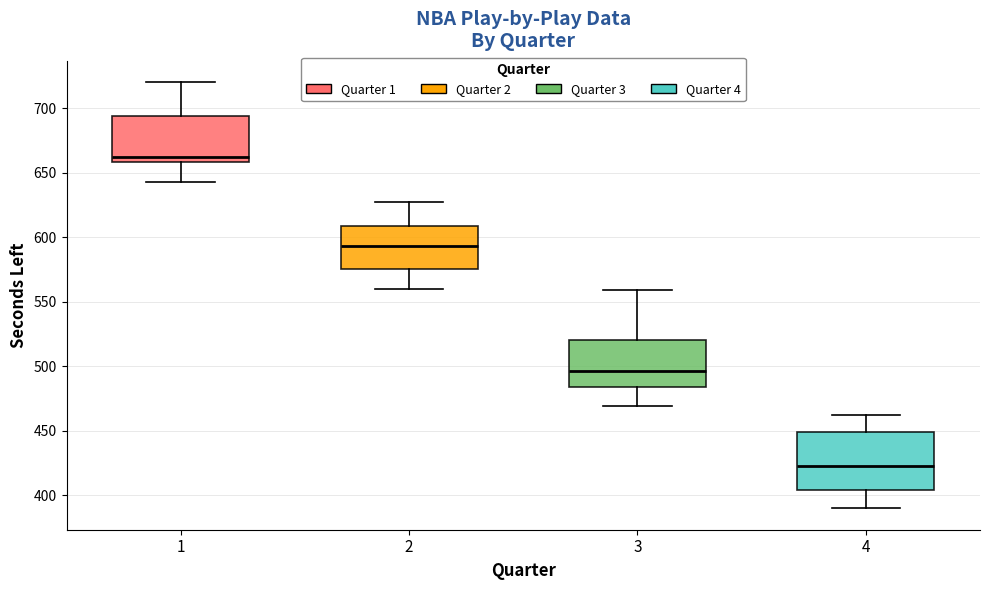

Reading left to right, read every box against the y-axis: the position of its median line, the range the box covers, and the ends of its whiskers. The values are not printed on the chart, so give them approximately, as read against the axis.

1: median 660 (just above the box's lower edge), box 660 to 695, whiskers 645 to 720
2: median 595, box 575 to 610, whiskers 560 to 625
3: median 495, box 485 to 520, whiskers 470 to 560
4: median 425, box 405 to 450, whiskers 390 to 460